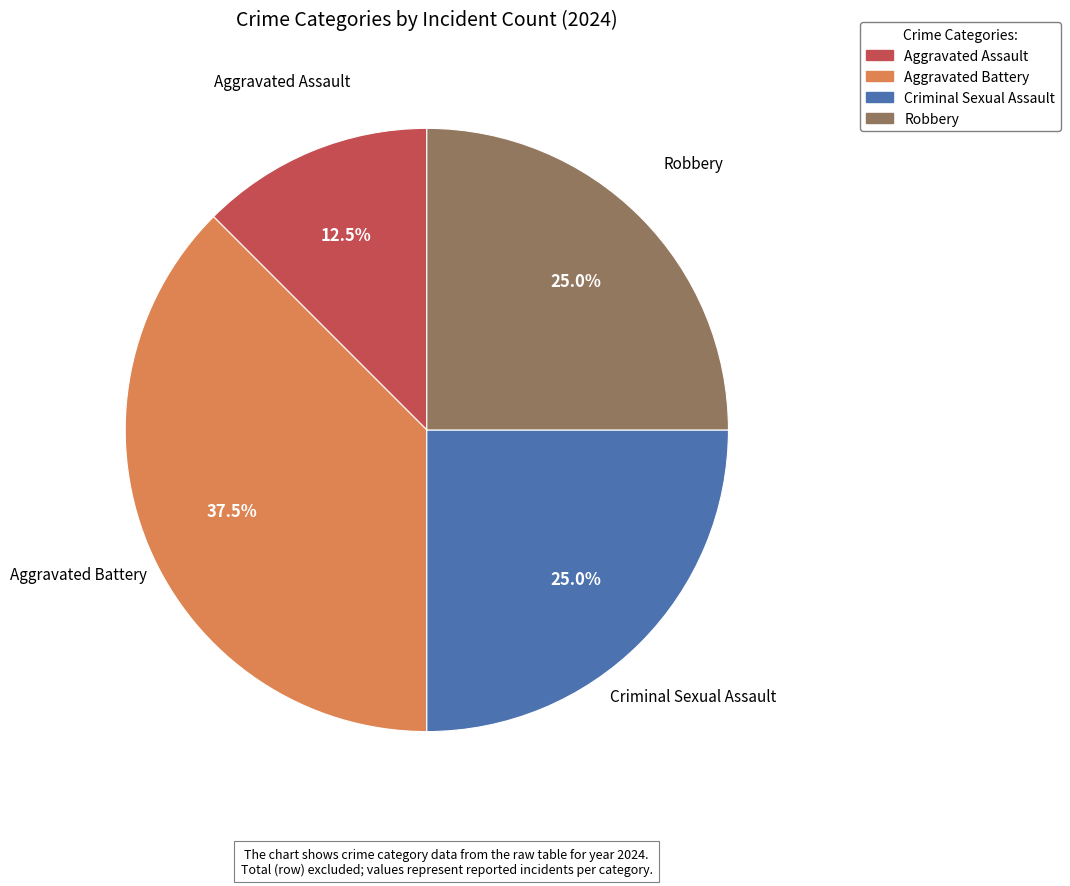

Is there any slice that represents more than half of the pie?

No